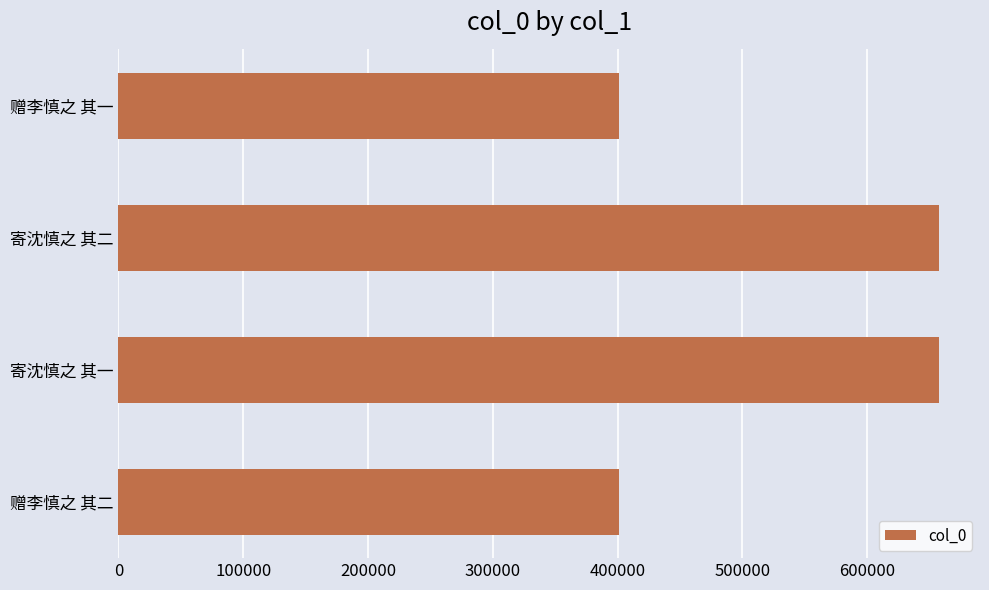

Approximately how many times larger is the value at 赠李慎之 其二 compared to 赠李慎之 其一?

1.0